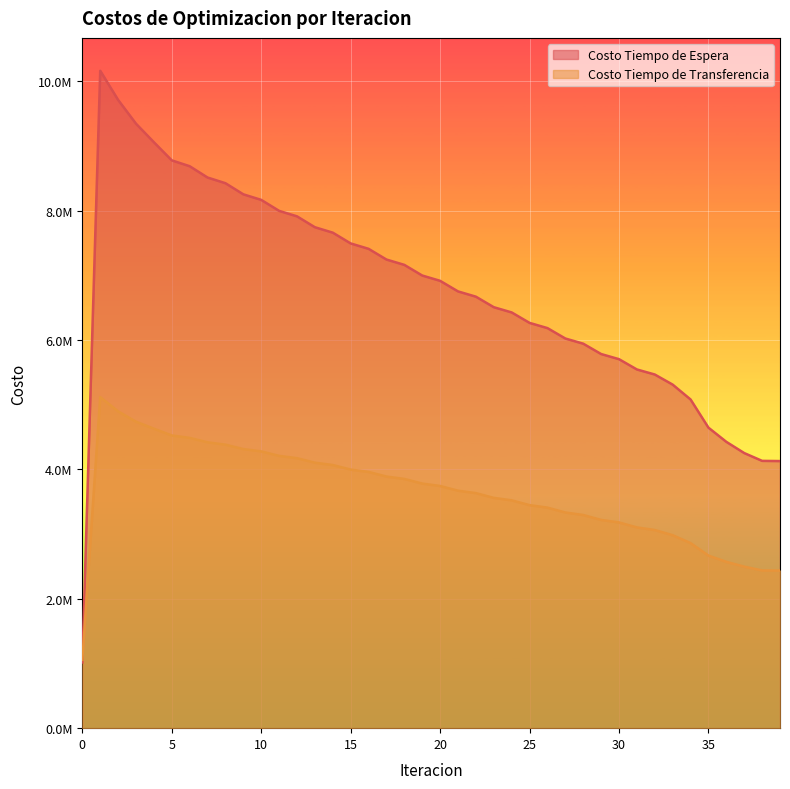

Reading right to left, what are all the values shown in this chart?

Costo Tiempo de Espera: 39=4130348.0	38=4133465.7	37=4254157.8	36=4427604.7	35=4647016.7	34=5082915.5	33=5312535.9	32=5468702.0	31=5546812.7	30=5705916.3	29=5785524.6	28=5945521.6	27=6025593.2	26=6186475.0	25=6267010.9	24=6428780.8	23=6509789.5	22=6672463.9	21=6753962.9	20=6917573.0	19=6999591.3	18=7164187.0	17=7246768.9	16=7412424.9	15=7495636.9	14=7662464.4	13=7746407.7	12=7914576.0	11=7999411.8	10=8169194.7	9=8255198.7	8=8427085.8	7=8514788.2	6=8689815.4	5=8780444.8	4=9060798.1	3=9347249.2	2=9715010.5	1=10165831.0	0=1016583.1
Costo Tiempo de Transferencia: 39=2437660.9	38=2439118.0	37=2498219.2	36=2571726.7	35=2668903.9	34=2862078.2	33=2984295.4	32=3063937.2	31=3104516.3	30=3181338.6	29=3220497.4	28=3296499.1	27=3335244.0	26=3410437.1	25=3448780.7	24=3523171.0	23=3561123.7	22=3634711.7	21=3672283.0	20=3745065.4	19=3782265.9	18=3854237.6	17=3891081.0	16=3962239.1	15=3998747.7	14=4069098.2	13=4105311.5	12=4174884.3	11=4210877.3	10=4279758.8	9=4315683.4	8=4384100.9	7=4420294.2	6=4488872.9	5=4526207.3	4=4630962.5	3=4739163.9	2=4898970.9	1=5119180.4	0=1056396.4